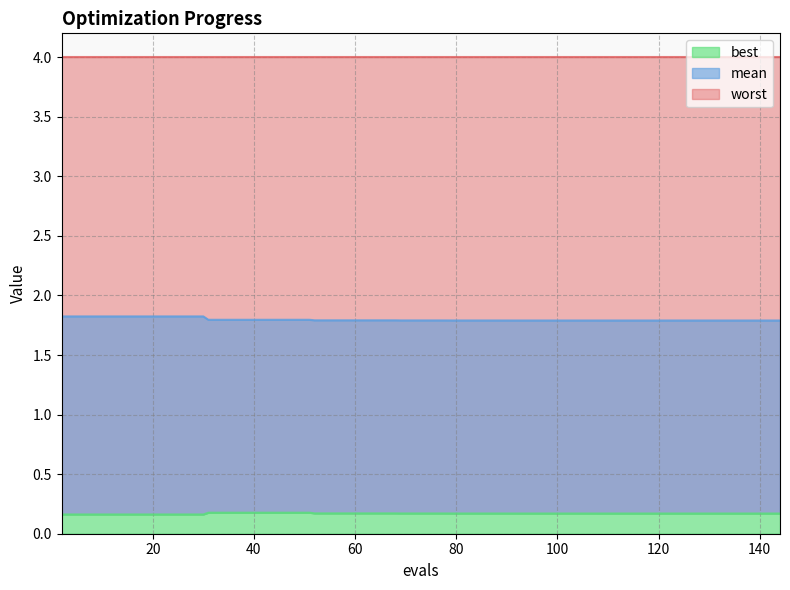

At how many categories does at least one series exceed 0?

40